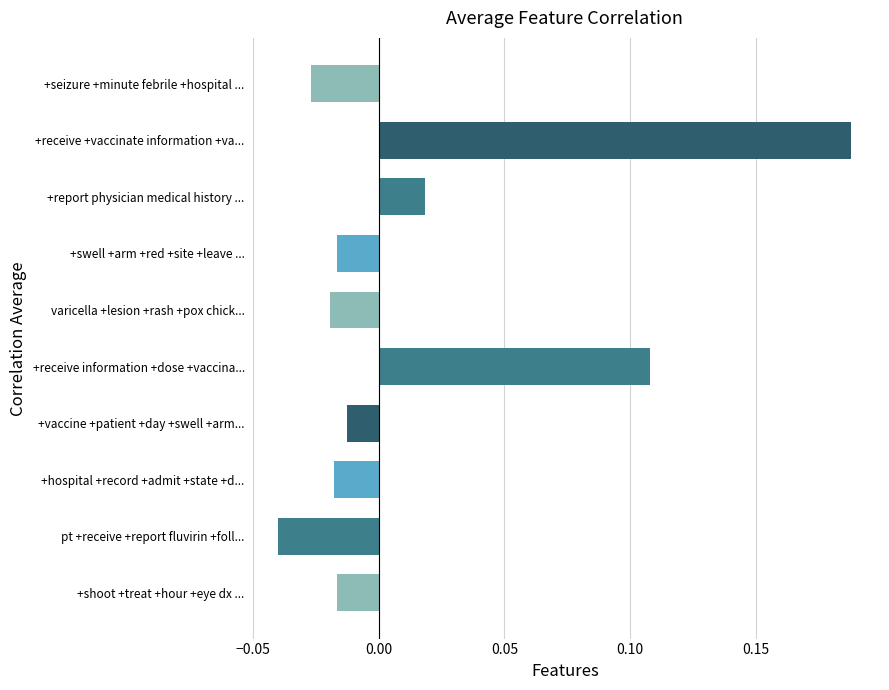

Which label corresponds to the smallest value in the chart?

pt +receive +report fluvirin +foll...